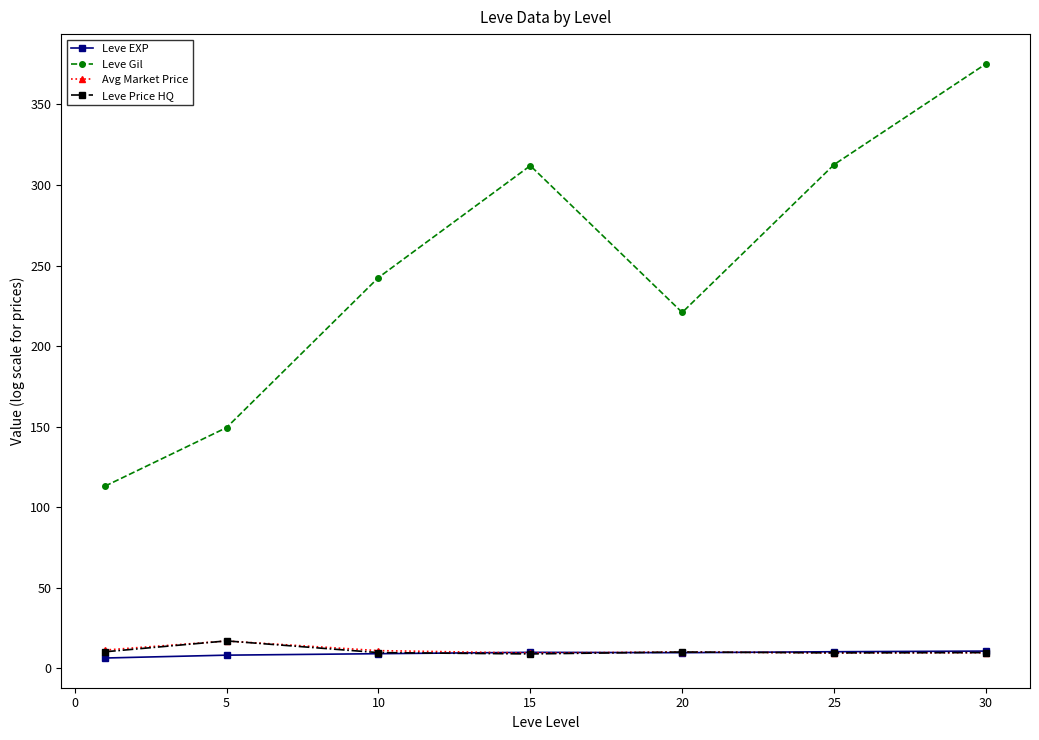

What is the difference between the maximum and minimum values in the Avg Market Price series?

7.5